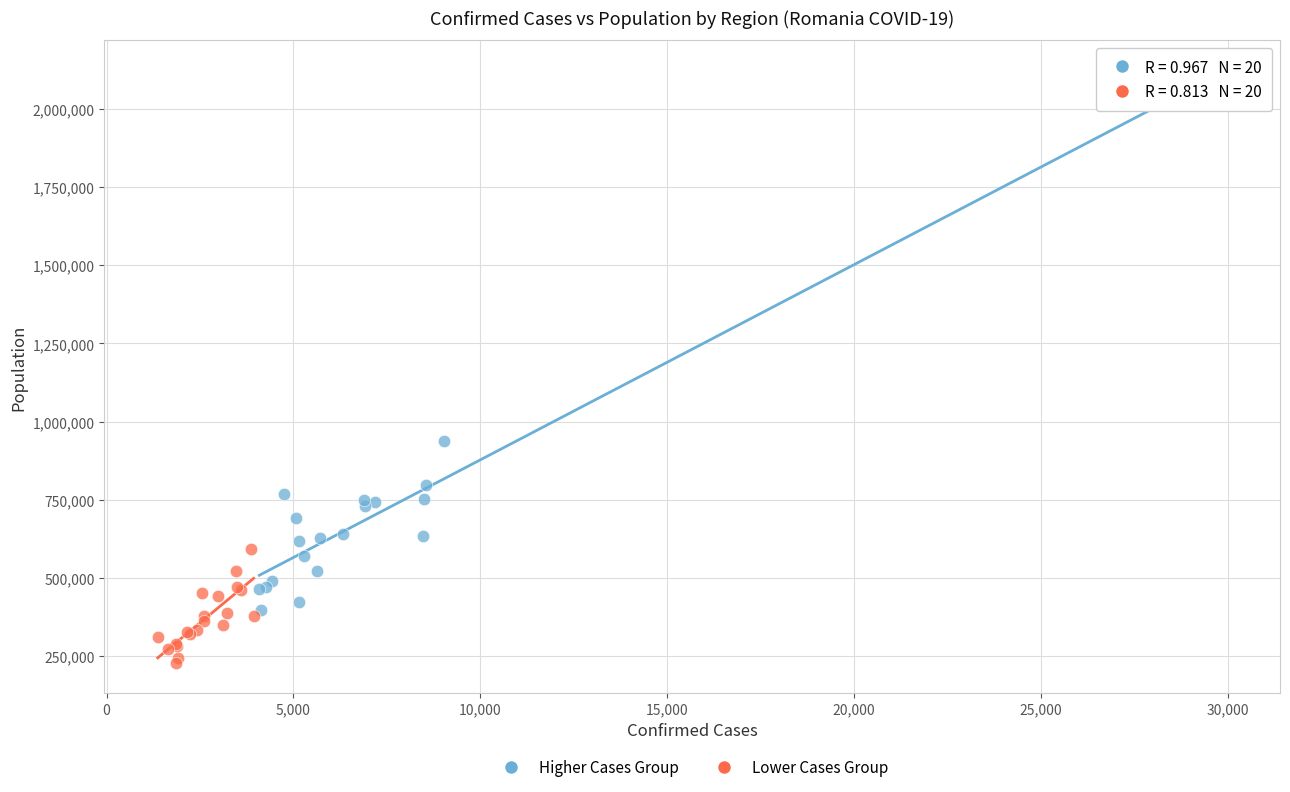

Which series has the widest spread of Y values?

Higher Cases Group